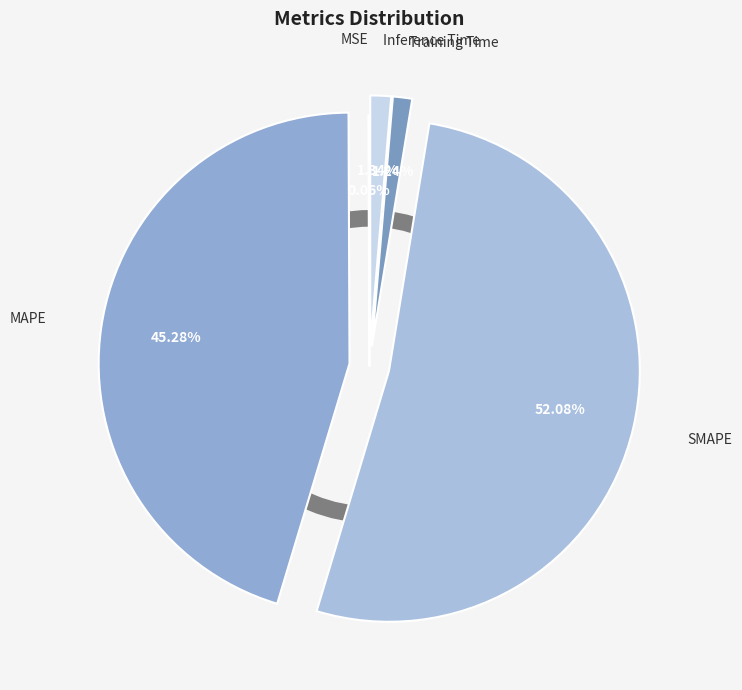

What percentage is the SMAPE slice, to the nearest percent?

52%